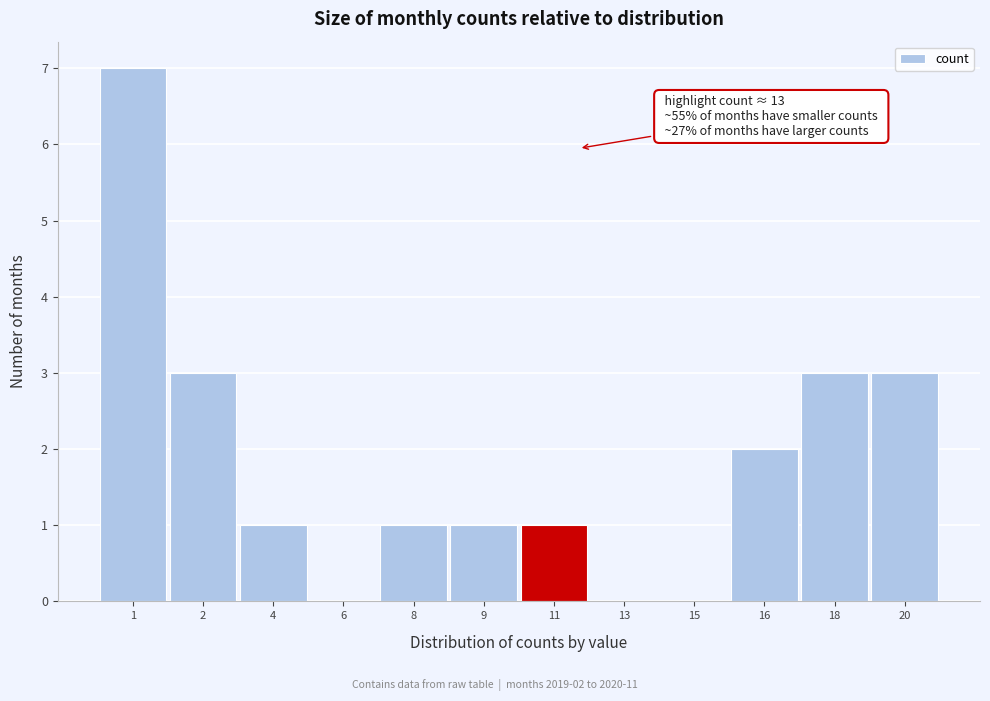

Reading left to right, what are all the values shown in this chart?

1=7	2=3	4=1	6=0	8=1	9=1	11=1	13=0	15=0	16=2	18=3	20=3